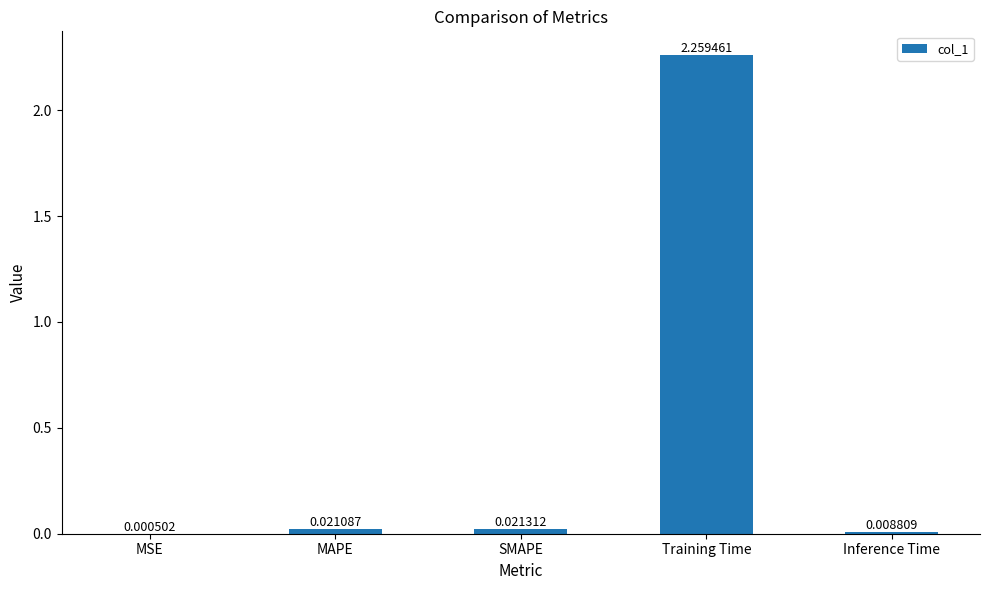

Which label corresponds to the largest value in the chart?

Training Time